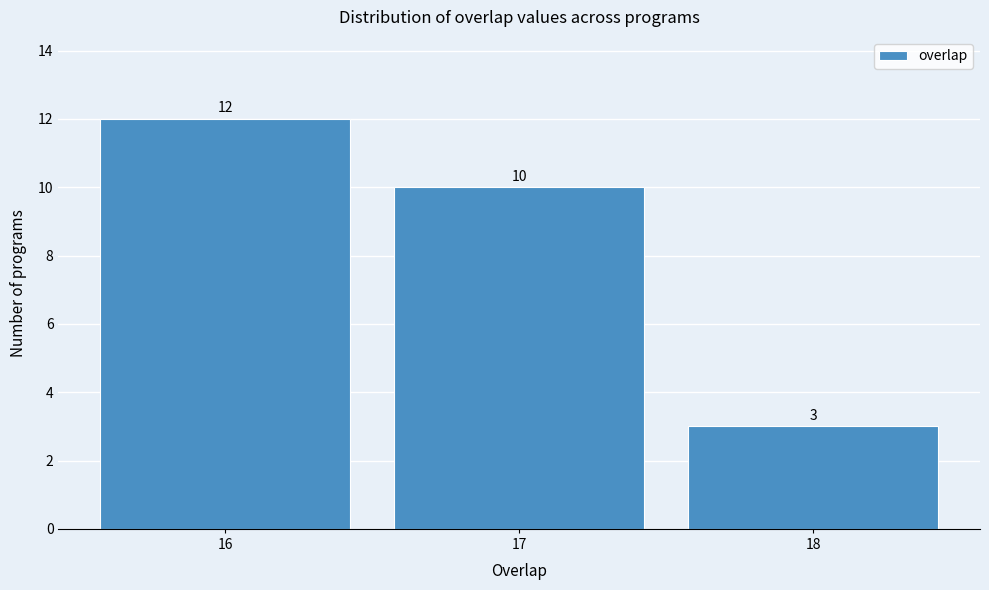

Over which range of the x-axis is the bar tallest?

15.5 to 16.5